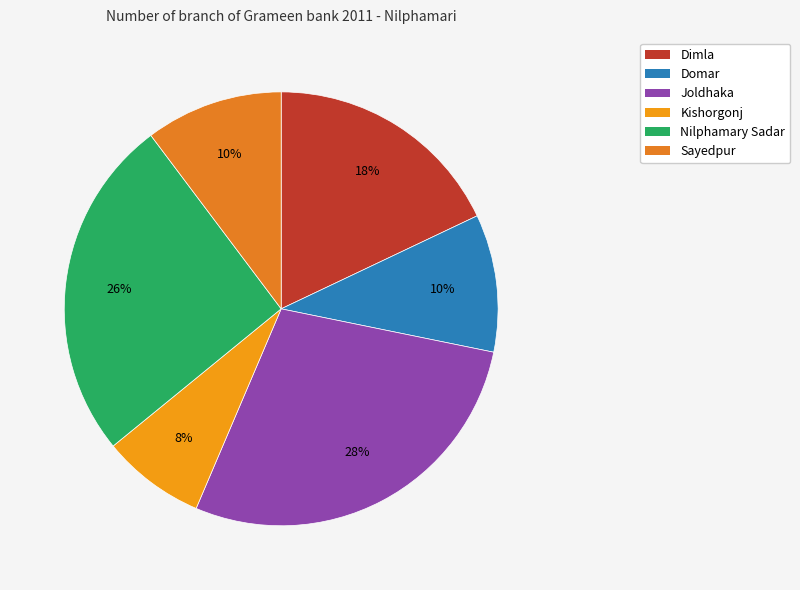

True or false: Kishorgonj accounts for 14% of the total.

False